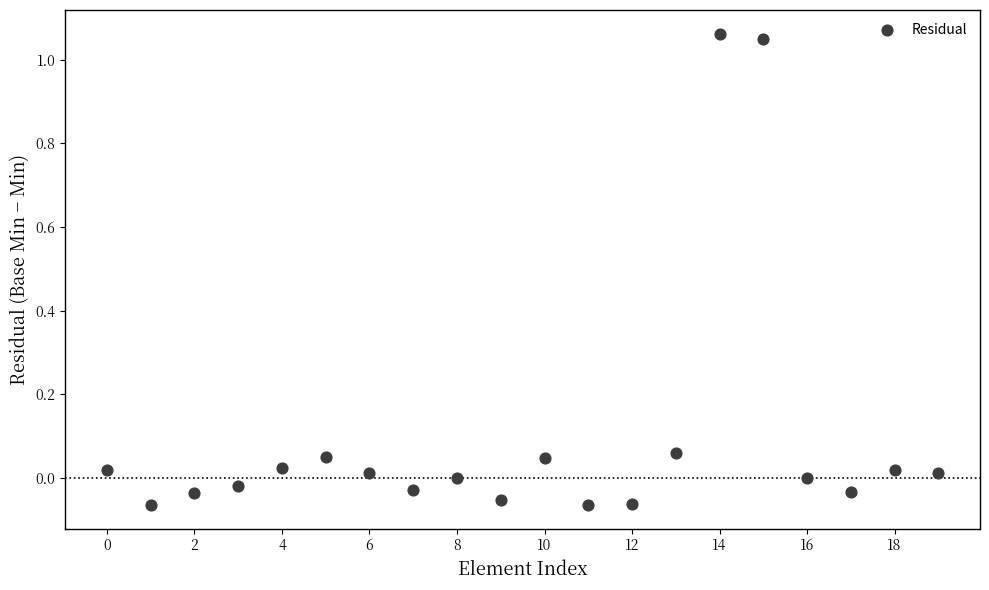

Count the number of points in this scatter plot.

20